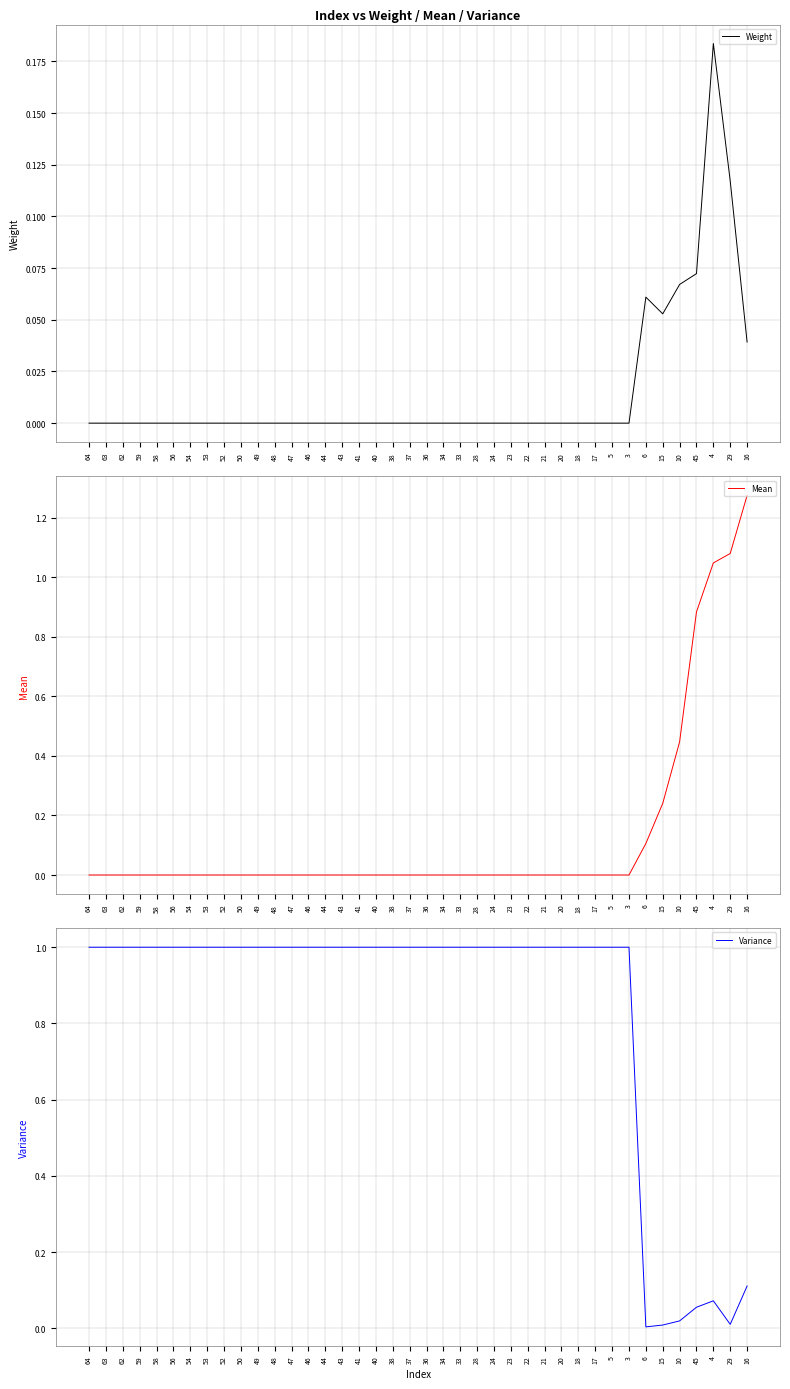

The value of Variance at 23 is 1.0. True or false?

True